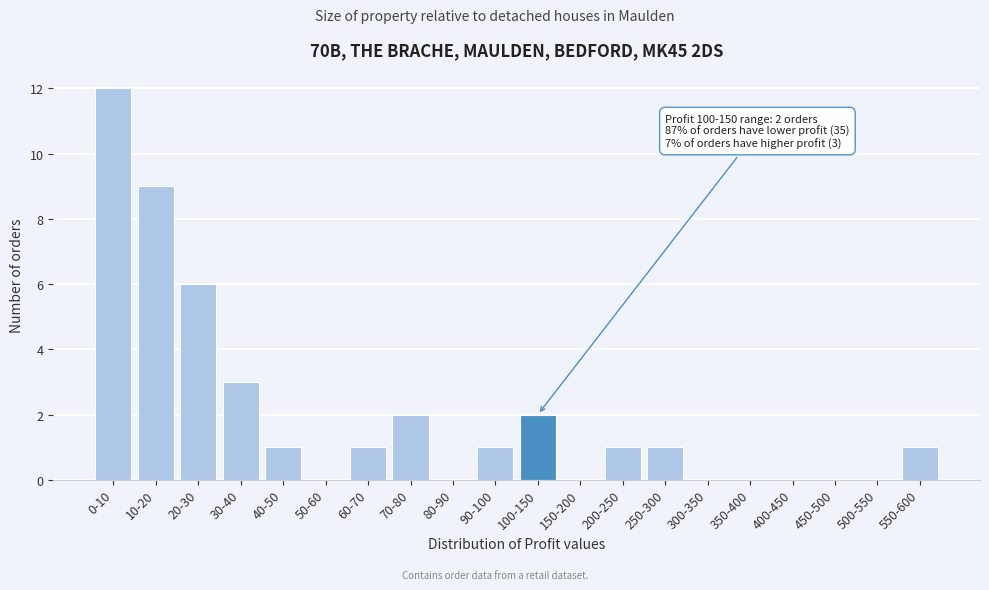

Reading left to right, list all the values displayed in this chart.

0-10=12	10-20=9	20-30=6	30-40=3	40-50=1	50-60=0	60-70=1	70-80=2	80-90=0	90-100=1	100-150=2	150-200=0	200-250=1	250-300=1	300-350=0	350-400=0	400-450=0	450-500=0	500-550=0	550-600=1